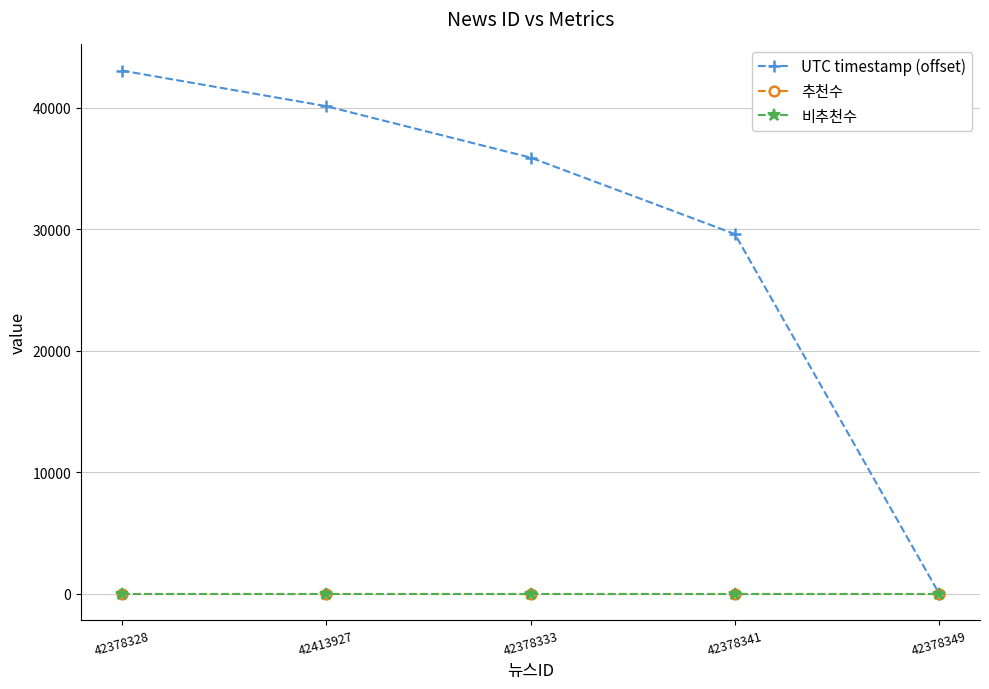

Does the chart have visible grid lines?

Yes